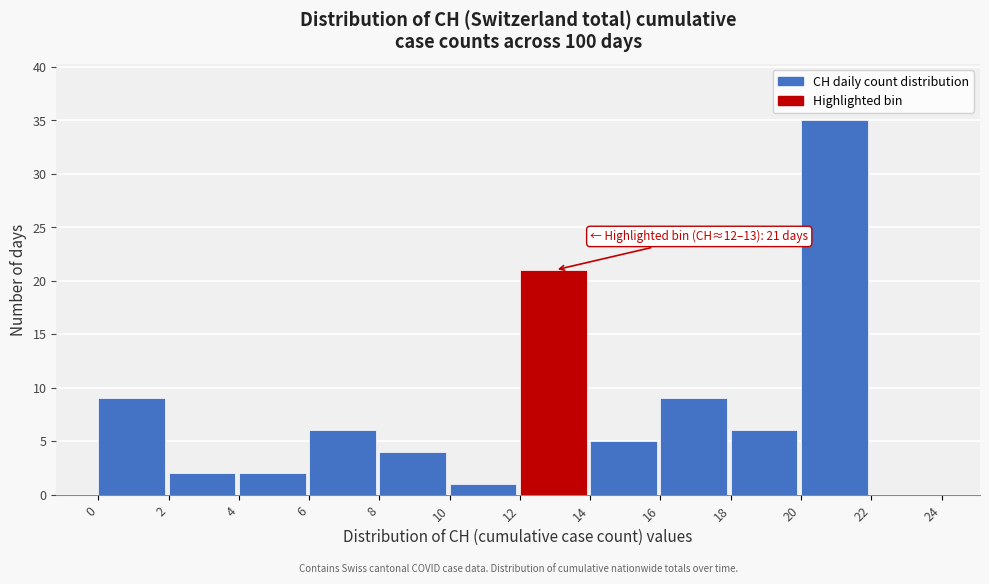

Which range on the x-axis has the tallest bar?

20 to 22